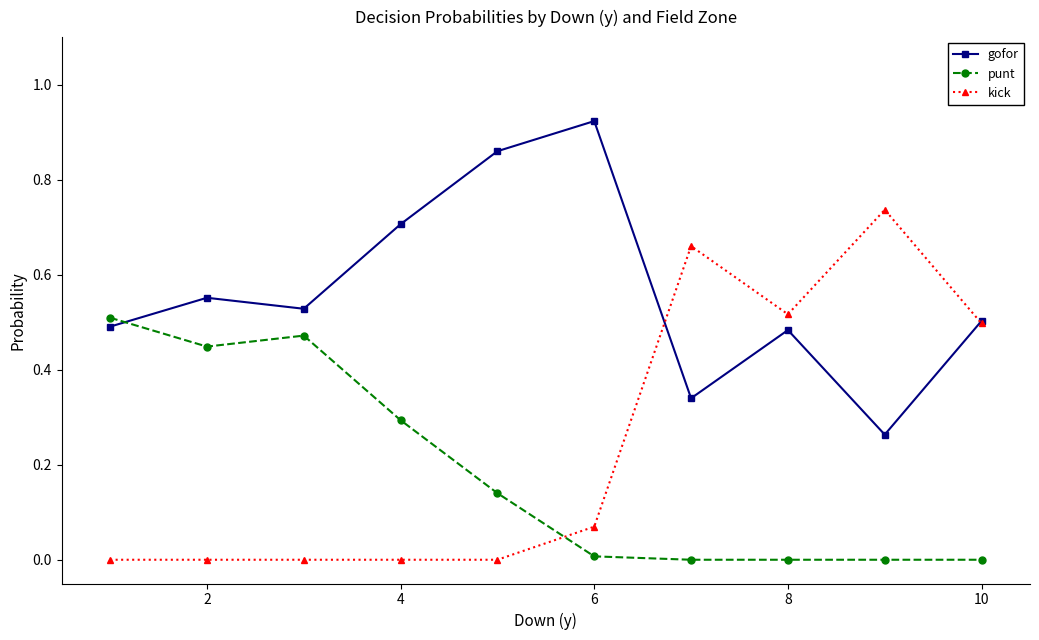

How many intersections are there between kick and punt?

1